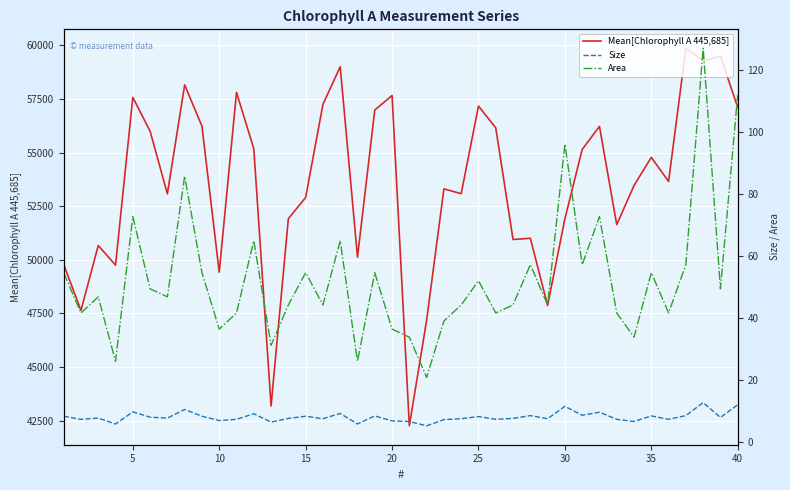

What is the average value of the Area series?

52.4